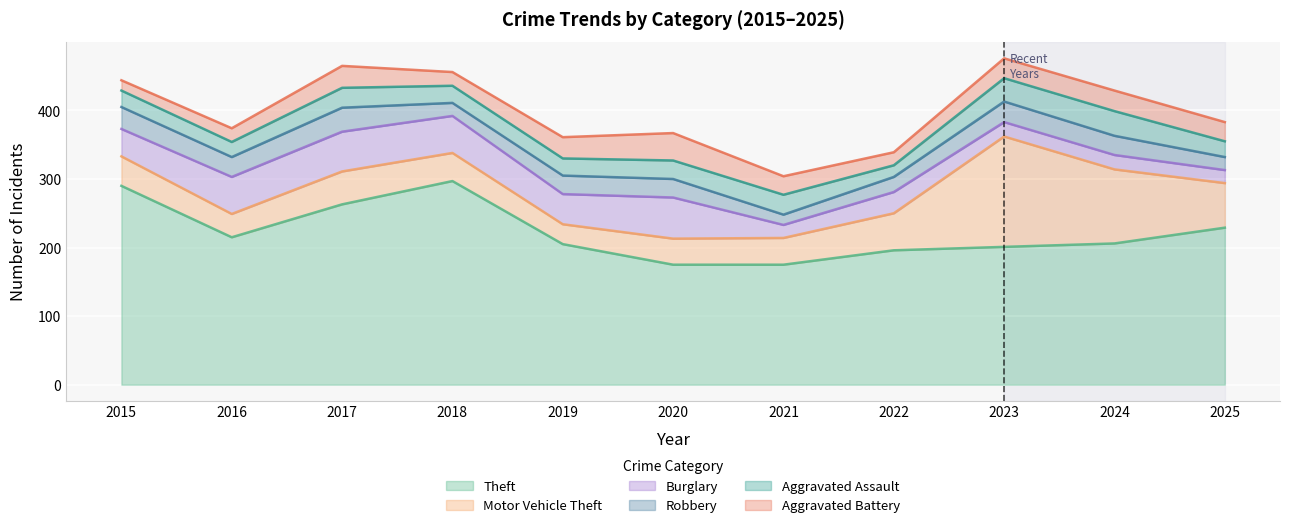

The value of Aggravated Battery at 2017 is 32. True or false?

True